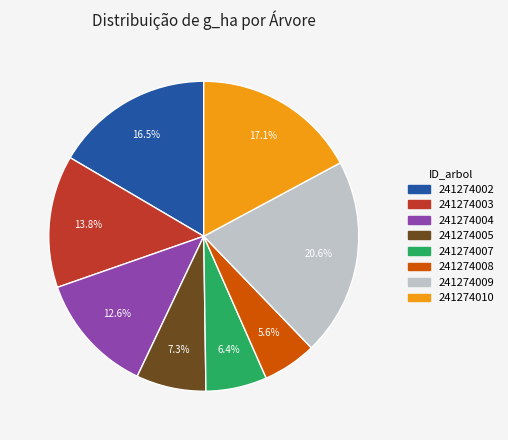

To the nearest percent, what is the combined percentage of 241274007 and 241274008?

12%